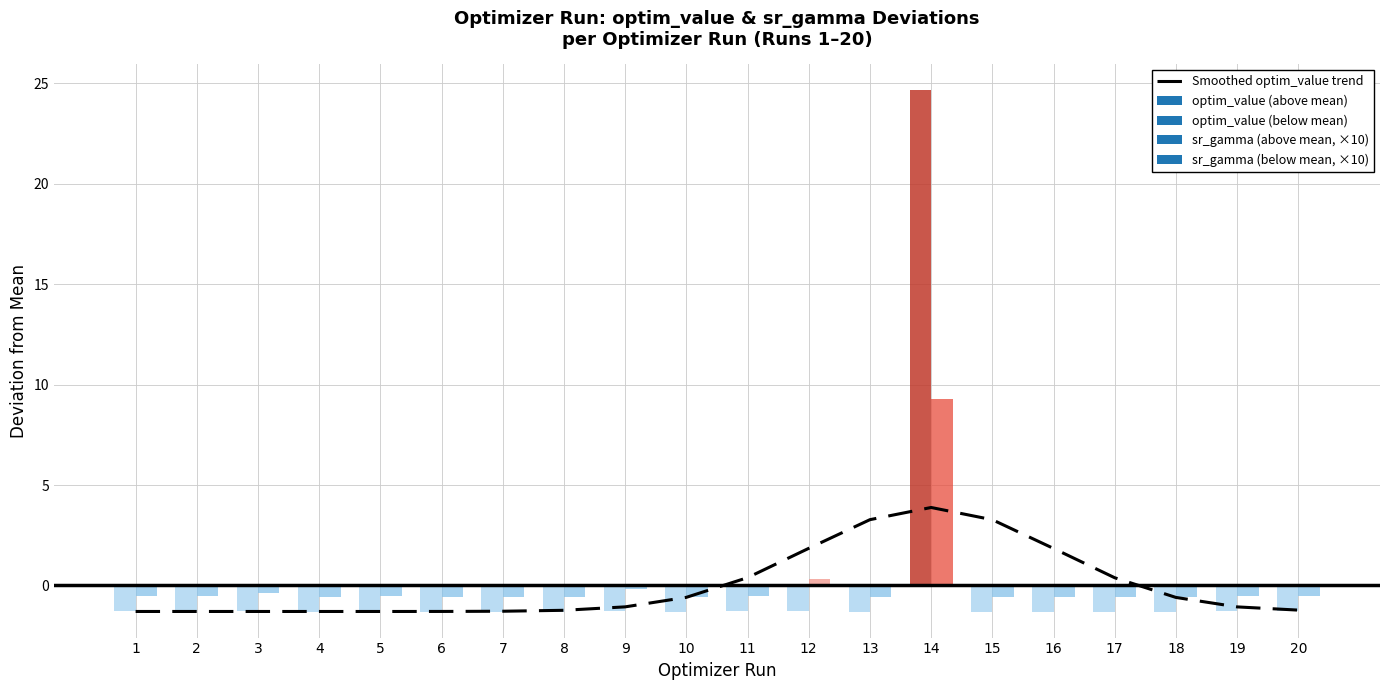

List the labels in order of value, smallest first.

5, 4, 3, 1, 2, 6, 7, 8, 20, 19, 9, 18, 10, 17, 11, 16, 12, 15, 13, 14